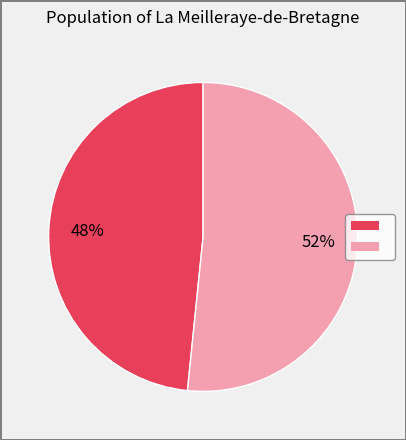

To the nearest percent, what is the average slice percentage?

50%